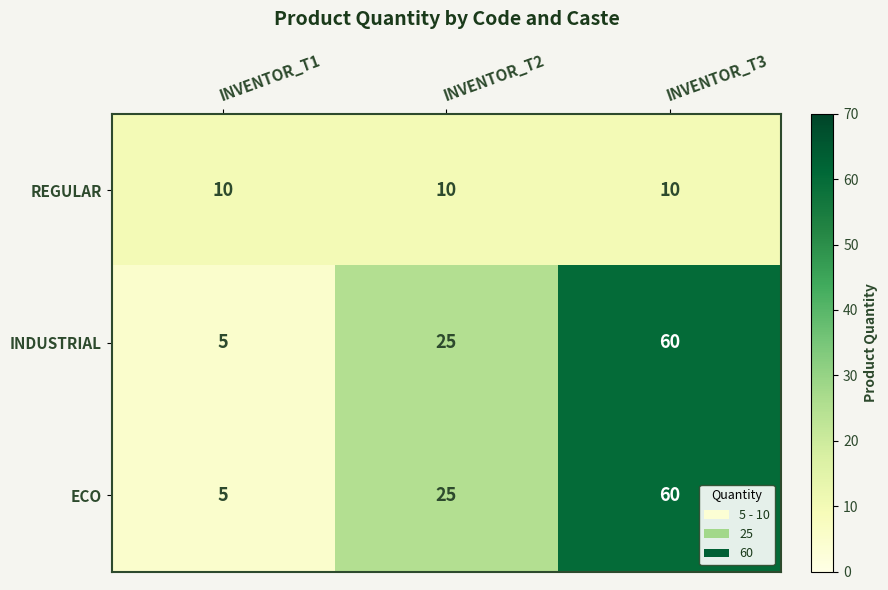

Which label corresponds to the largest value in the chart?

INVENTOR_T3